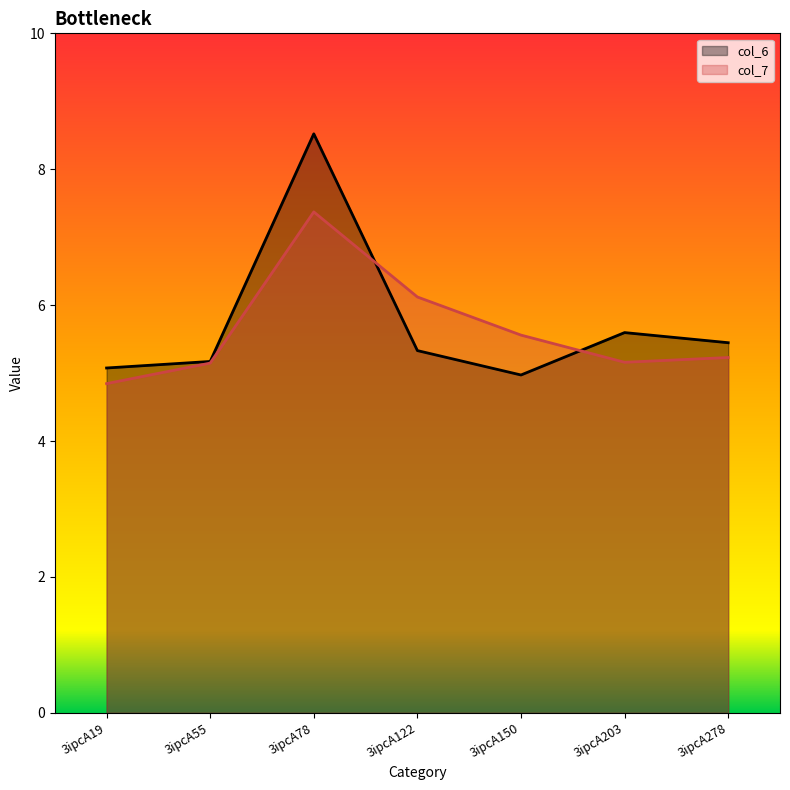

Which category has the highest value in the col_7 series?

3ipcA78